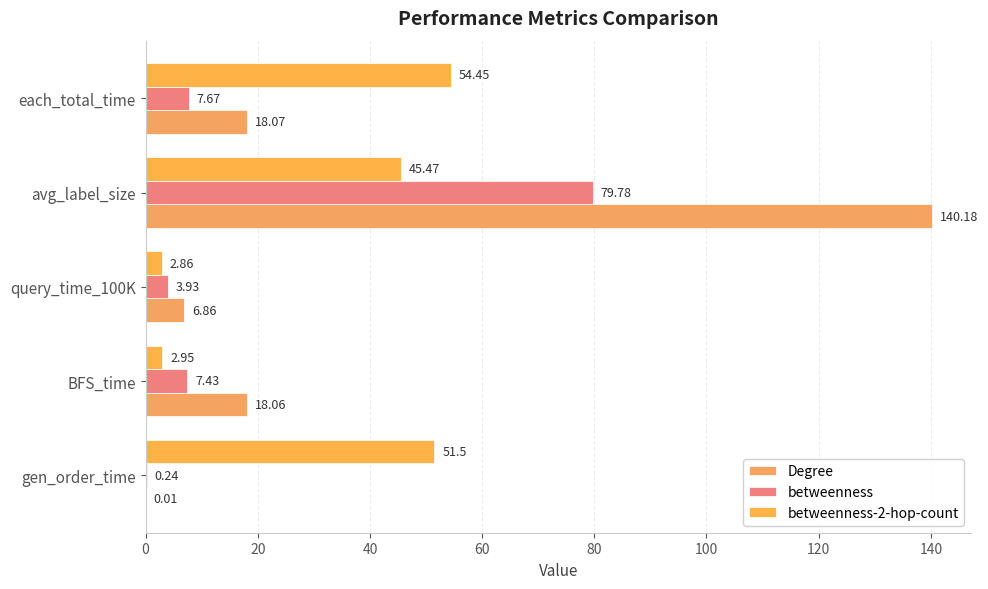

How many categories are shown in the chart?

5